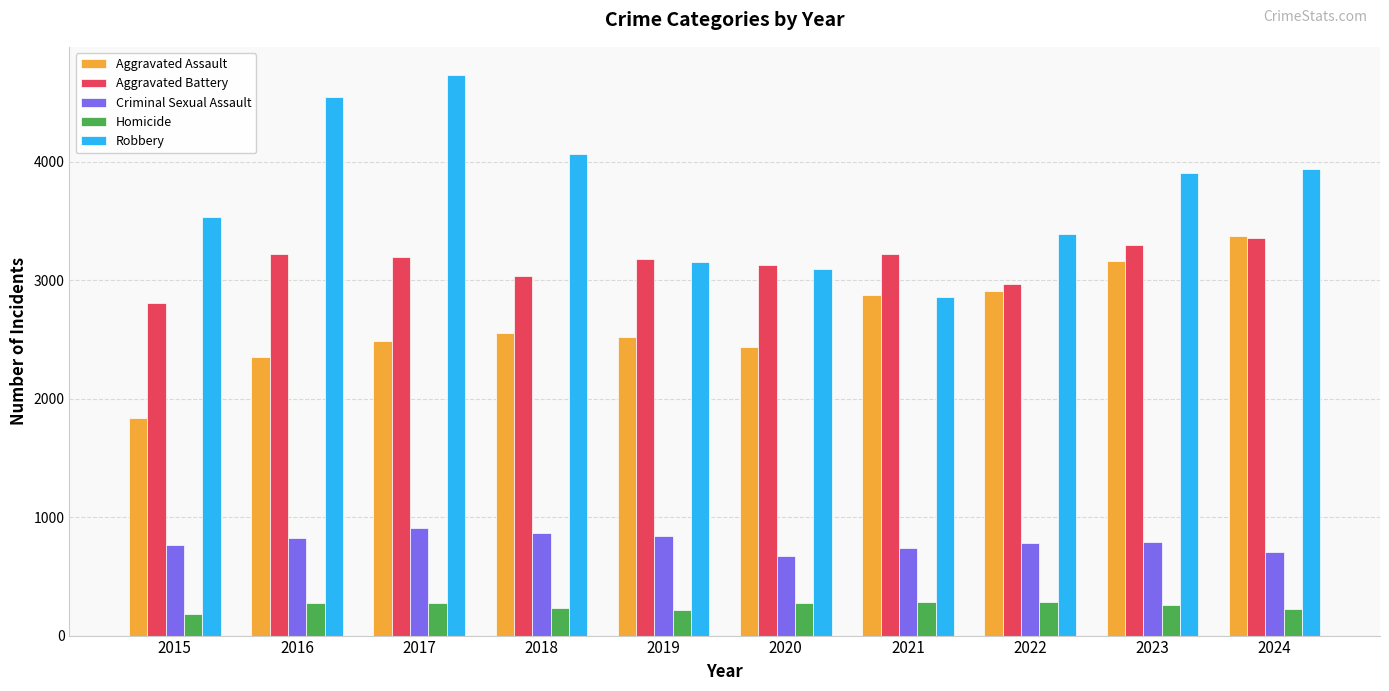

What is the sum of all Criminal Sexual Assault values?

7892